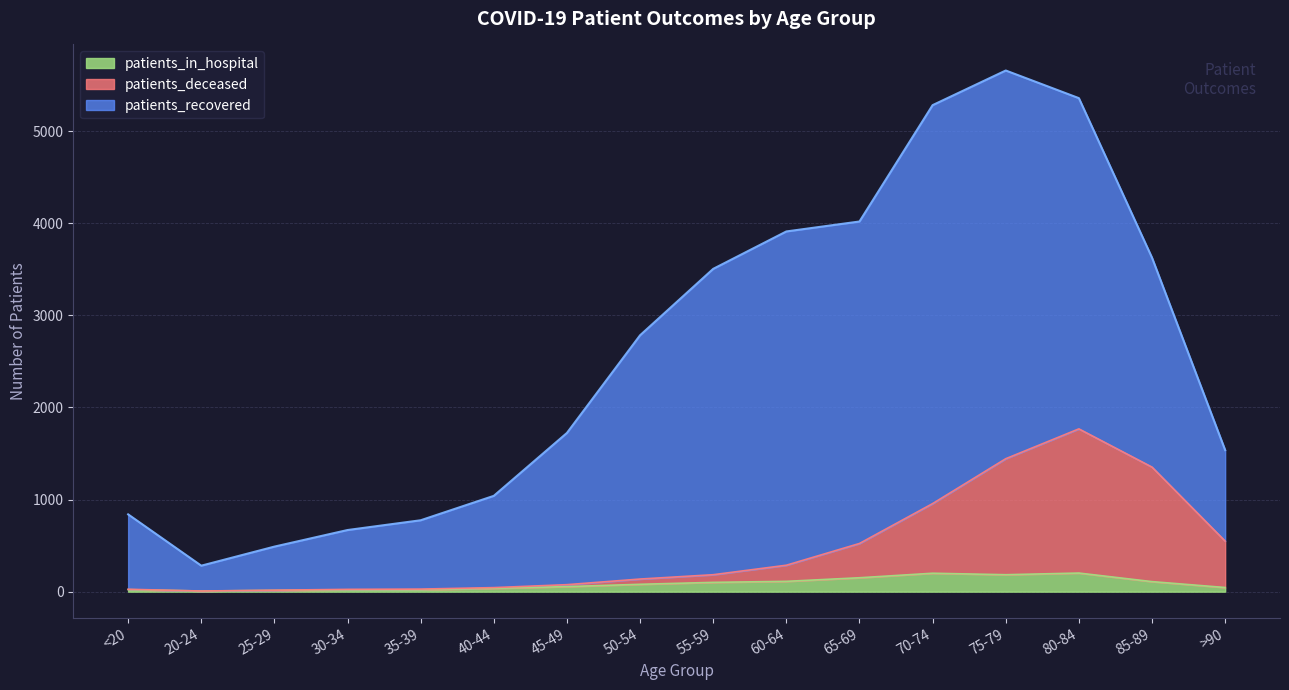

The value of patients_in_hospital at 65-69 is 151. True or false?

True